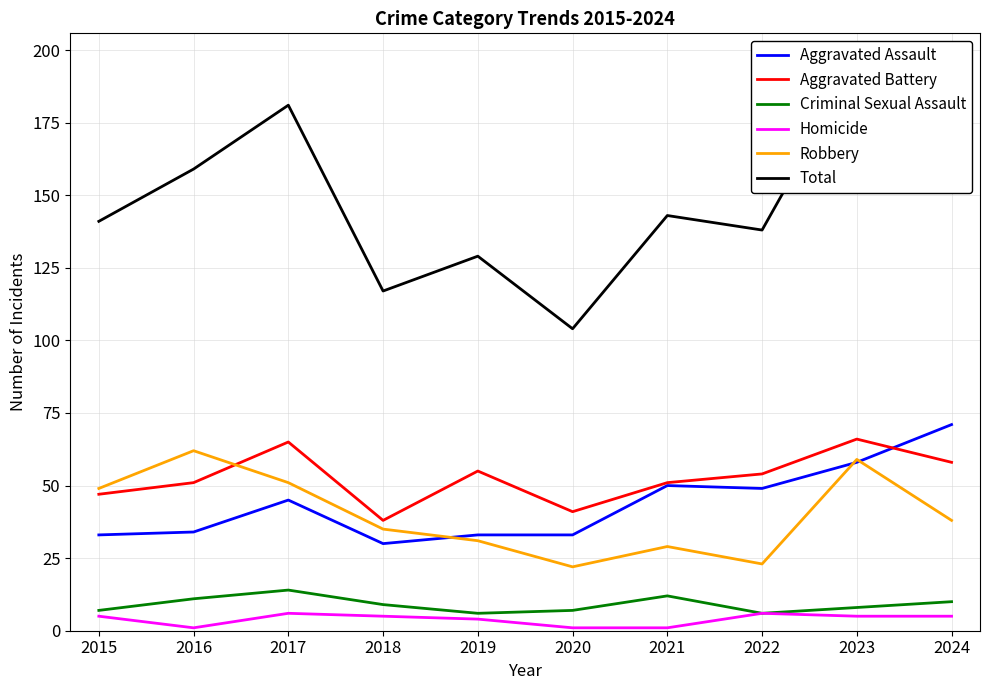

What is the difference between the maximum and minimum values in the Homicide series?

5